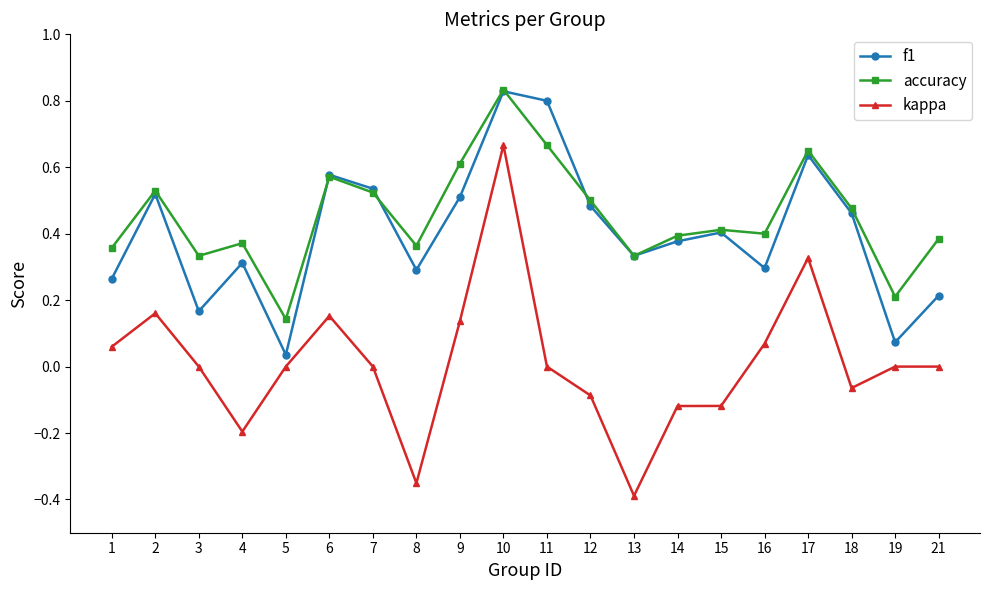

The accuracy series shows 0.5 at 7. True or false?

True